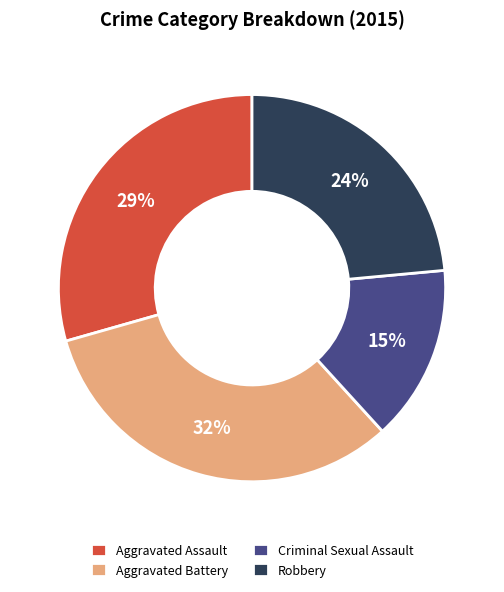

Is the sum of Aggravated Assault and Criminal Sexual Assault greater than half?

No